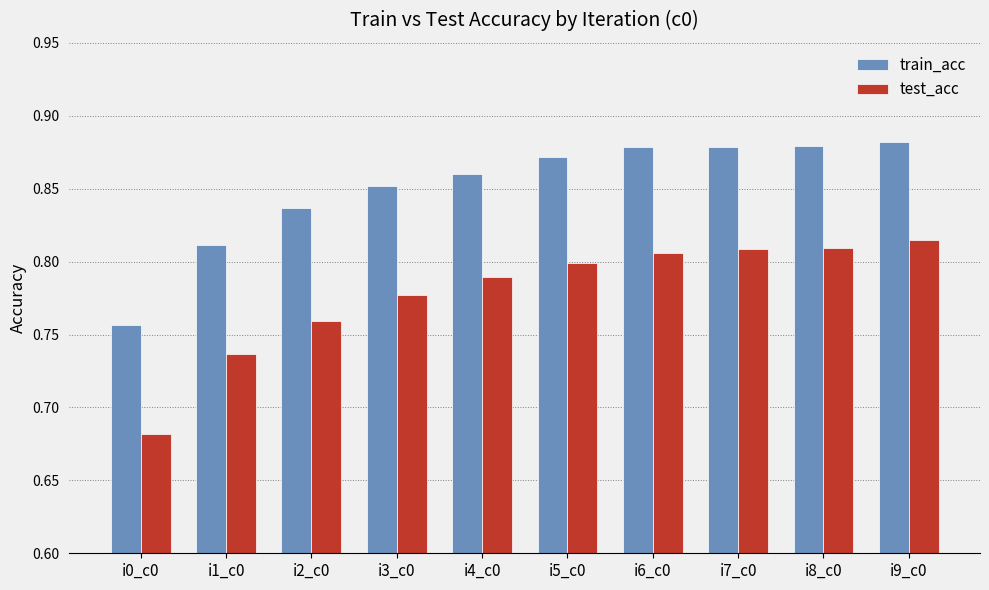

Count the test_acc values in the range 0 to 1.

10